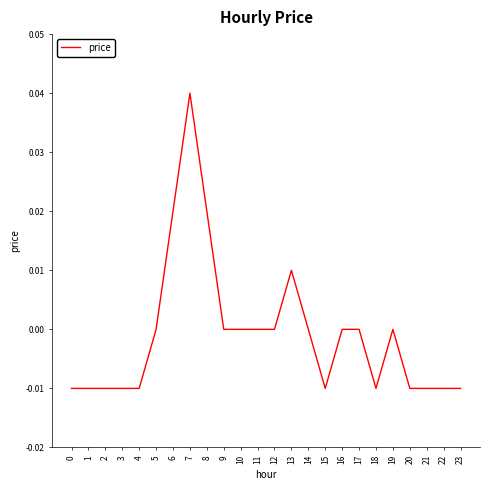

Which has a higher value, 18 or 7?

7